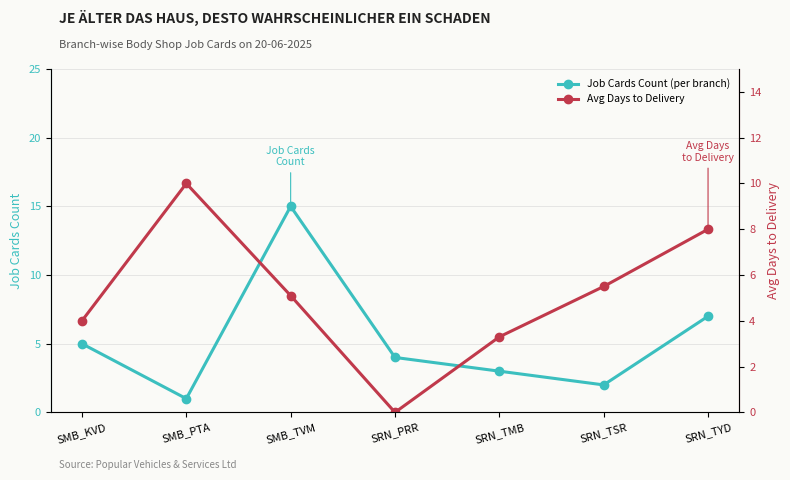

True or false: Job Cards Count (per branch) and Avg Days to Delivery intersect in this chart.

True